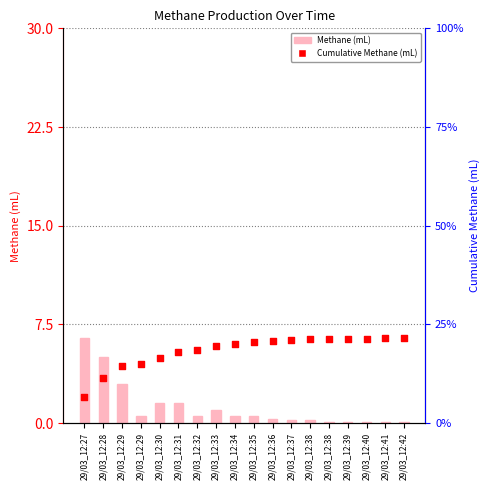

Which series has the largest total across all categories?

Cumulative Methane (mL)